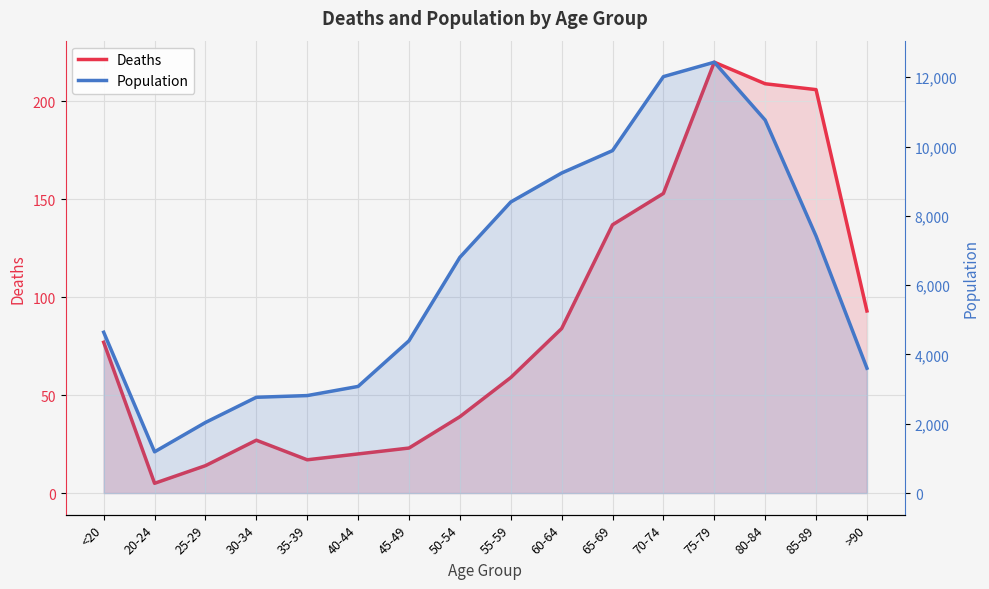

What is the difference between the Deaths values at >90 and 40-44?

73